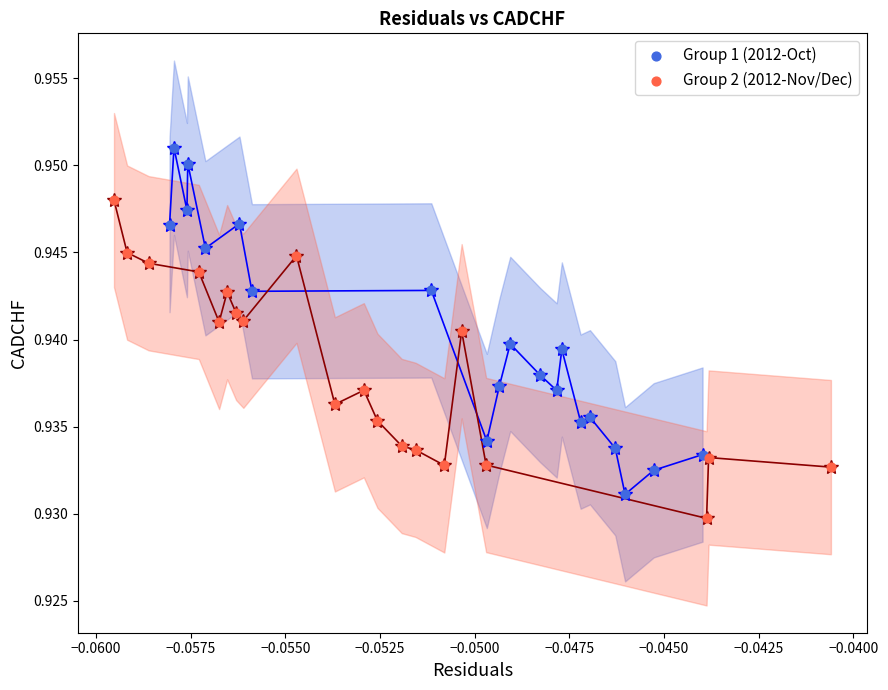

Which series reaches the maximum Y coordinate?

Group 1 (2012-Oct)